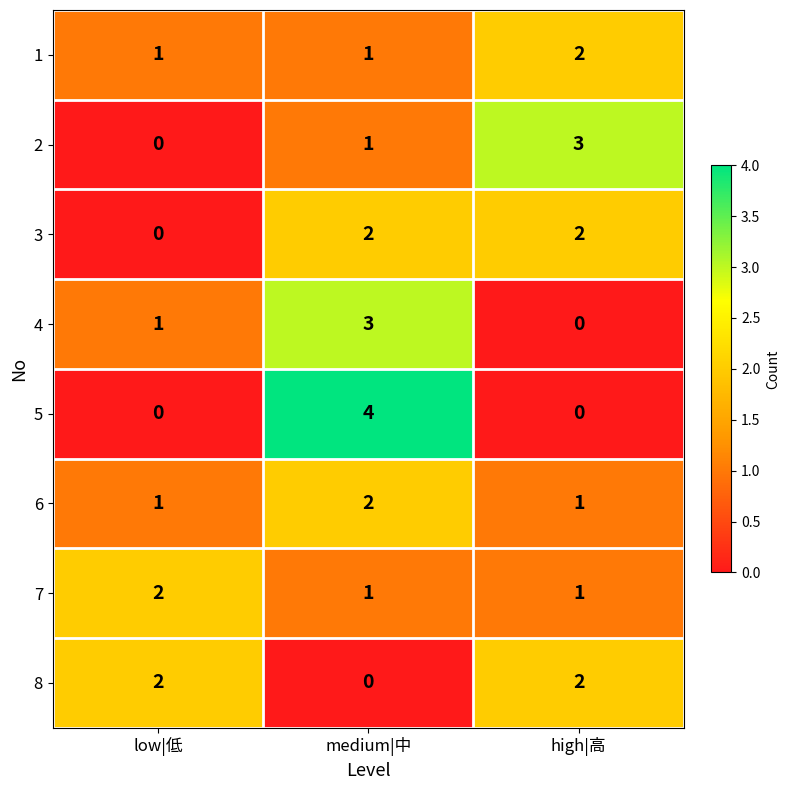

What is the maximum value shown in the chart?

4